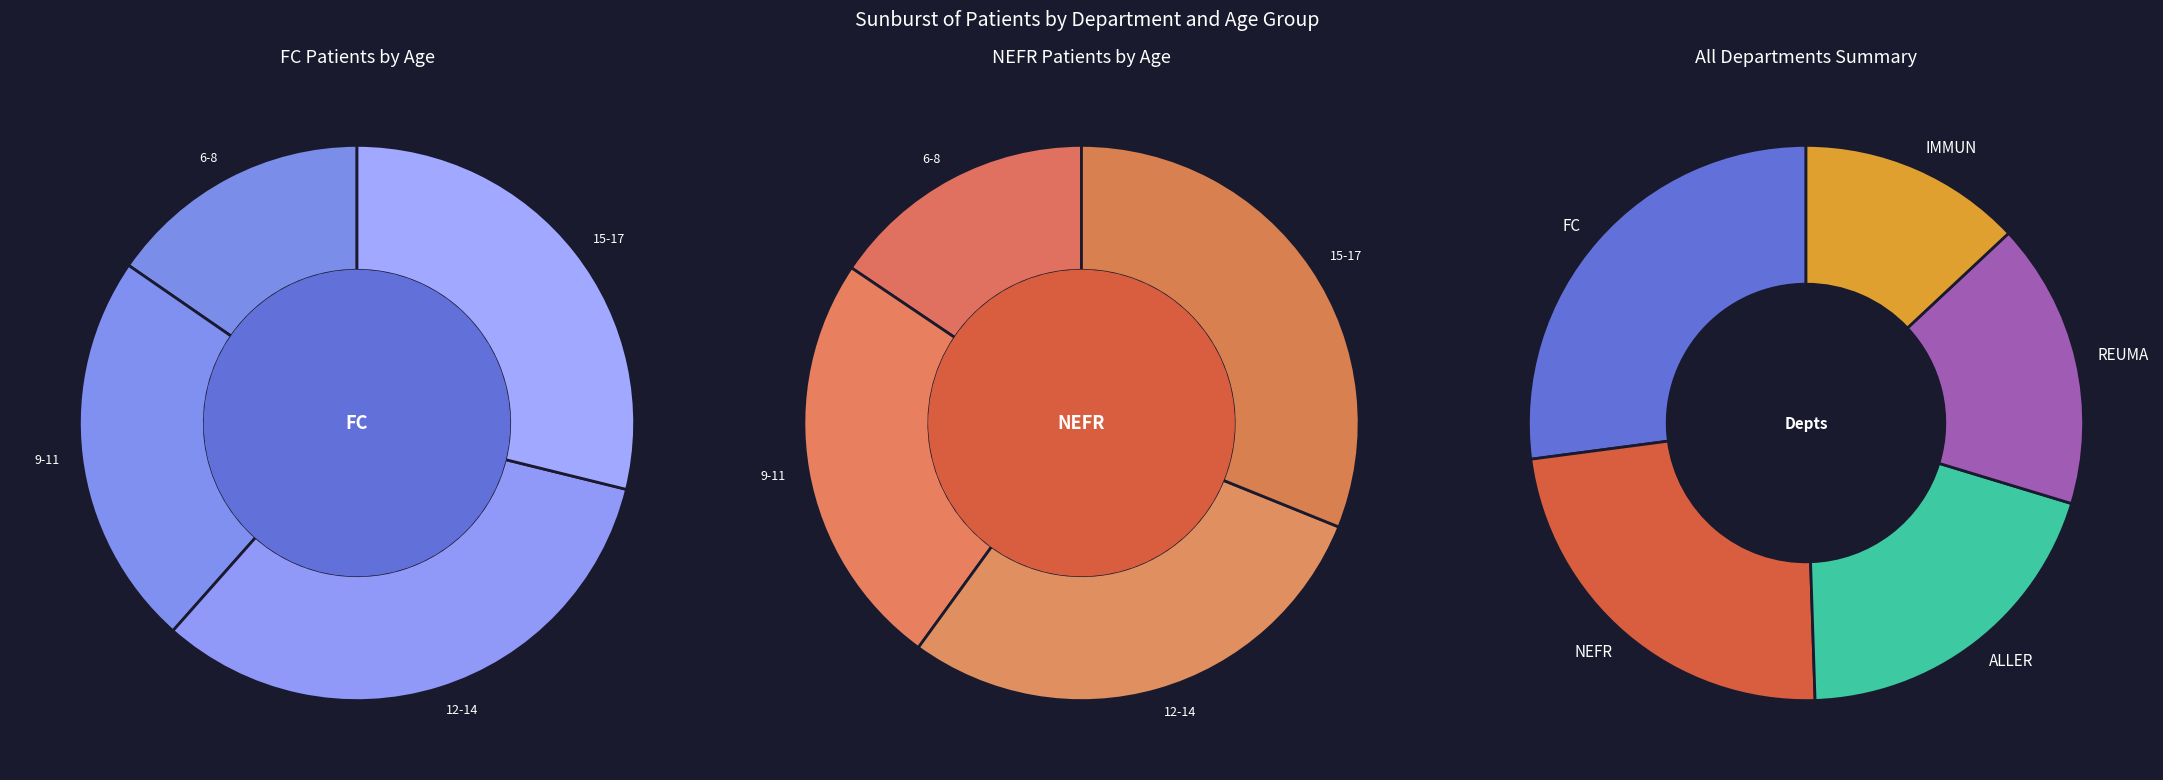

How many slices are in this pie chart?

5